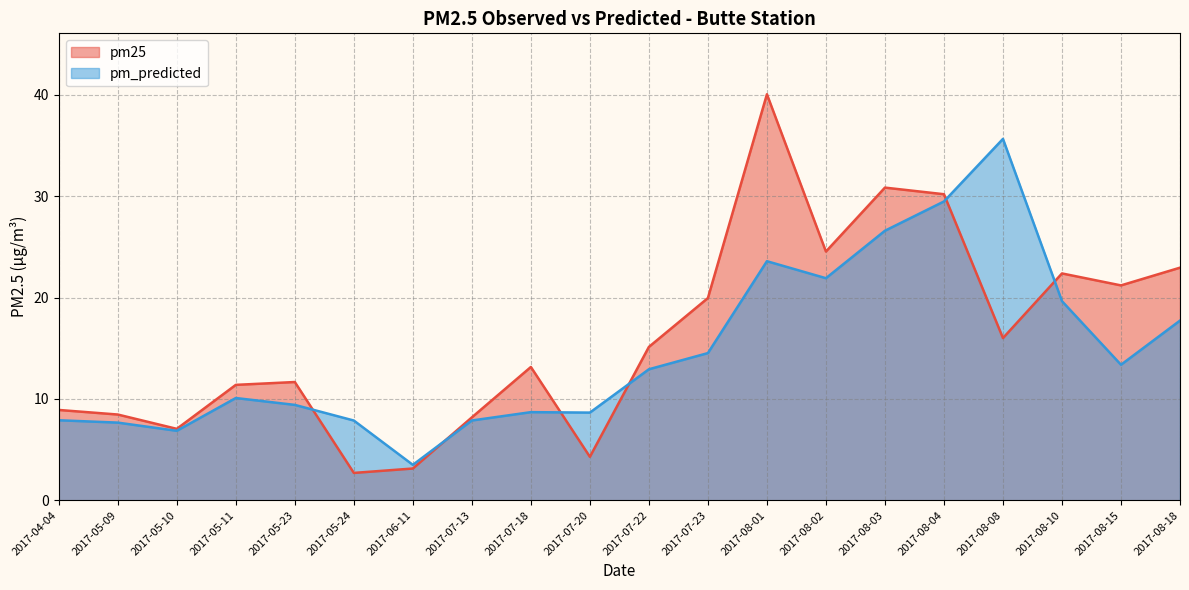

What is the difference between the highest and lowest values at 2017-08-18?

5.2